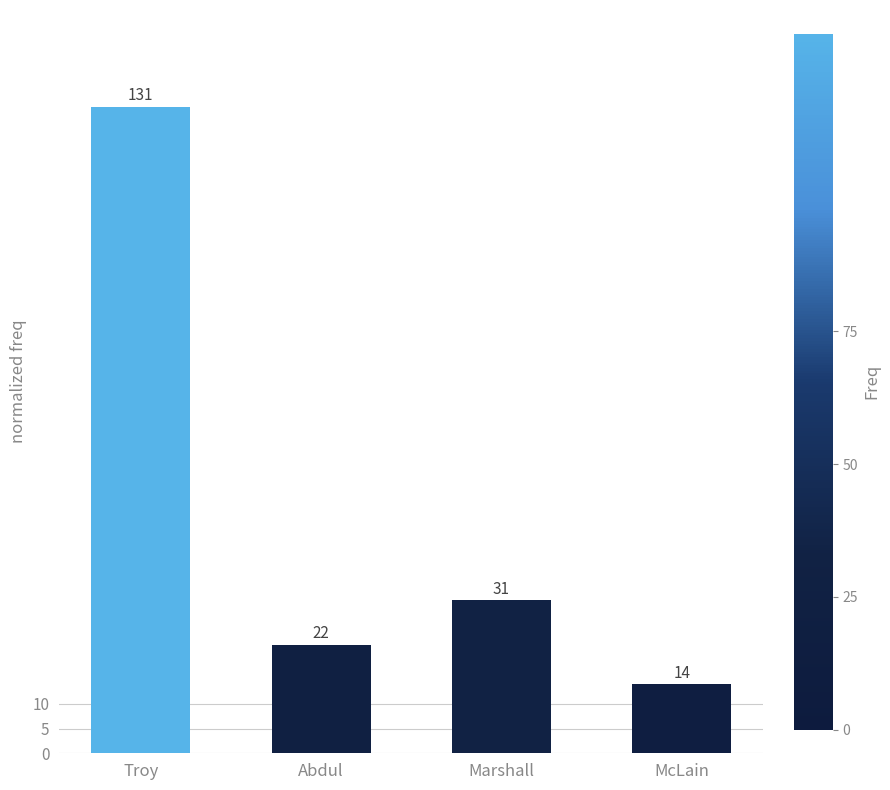

The value at Troy is 131. True or false?

True